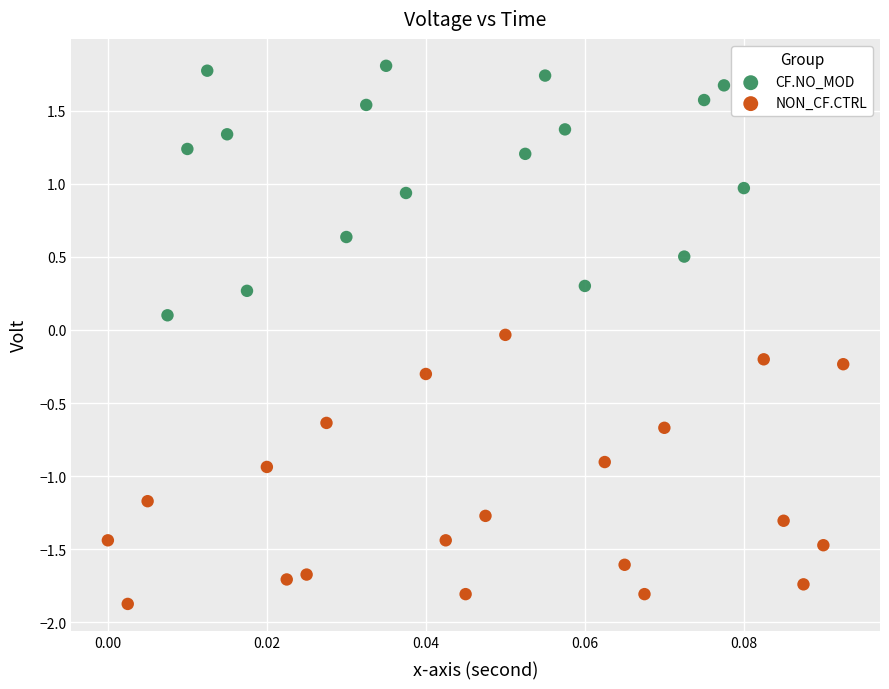

Which series reaches the minimum Y coordinate?

NON_CF.CTRL